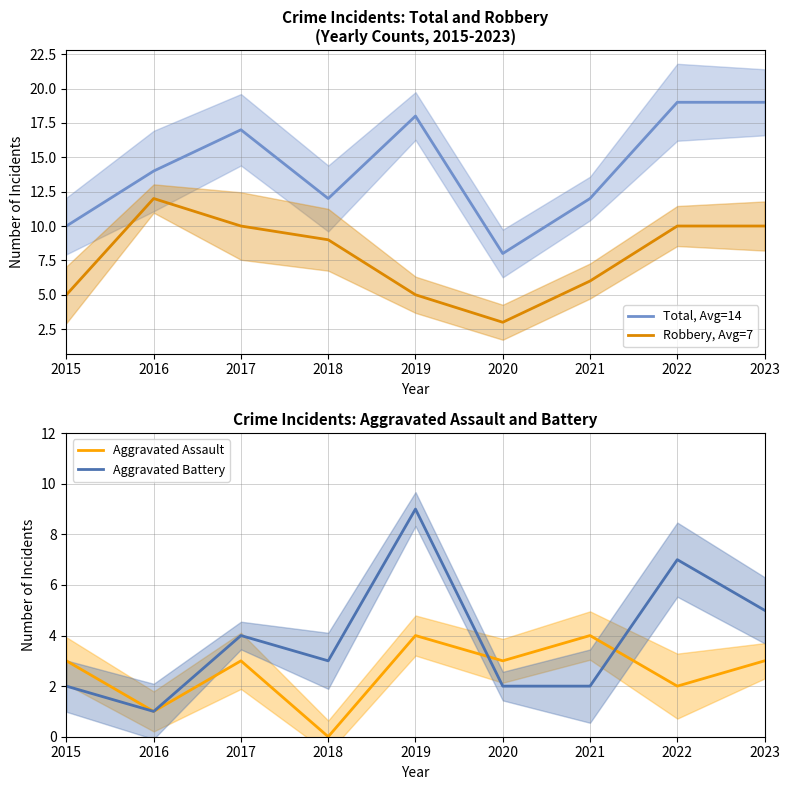

Rank the series by their maximum value, from lowest to highest.

Aggravated Assault, Aggravated Battery, Robbery, Avg=7, Total, Avg=14